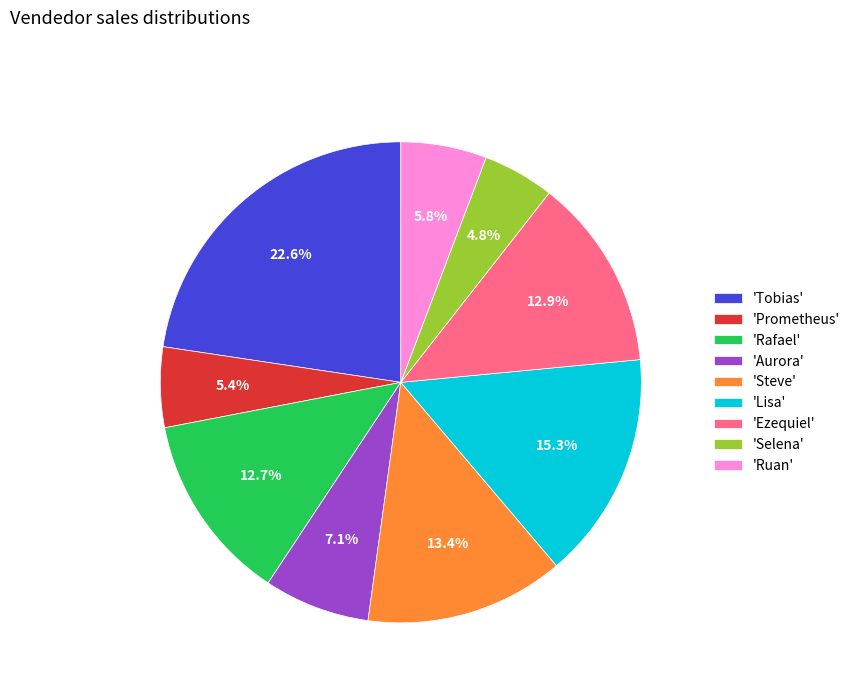

Between 'Steve' and 'Rafael', which is larger?

'Steve'